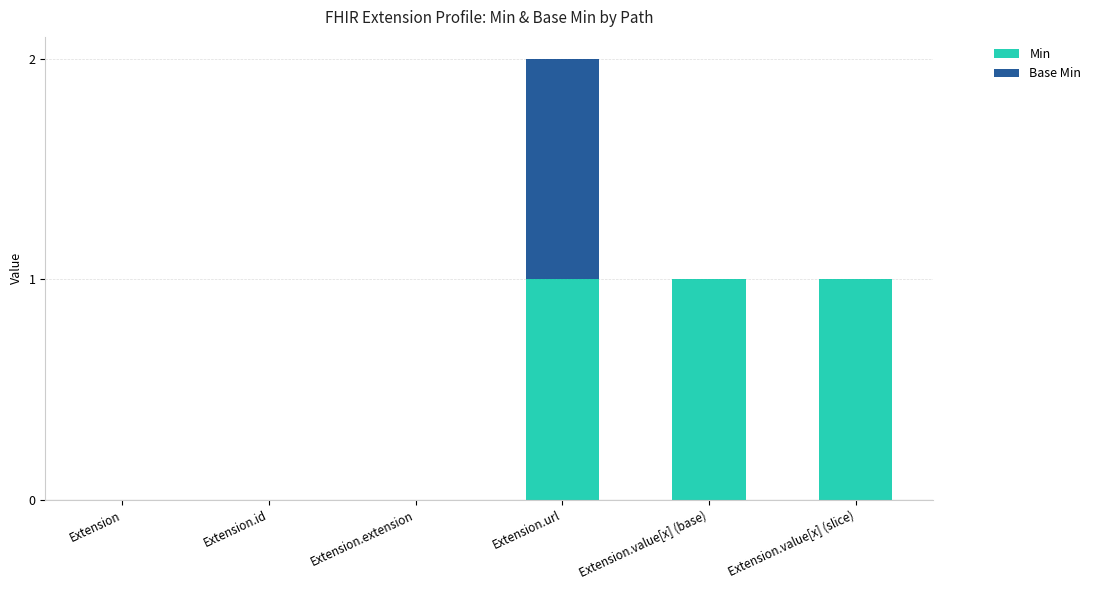

Is it true that Min equals 0 at Extension.id?

True